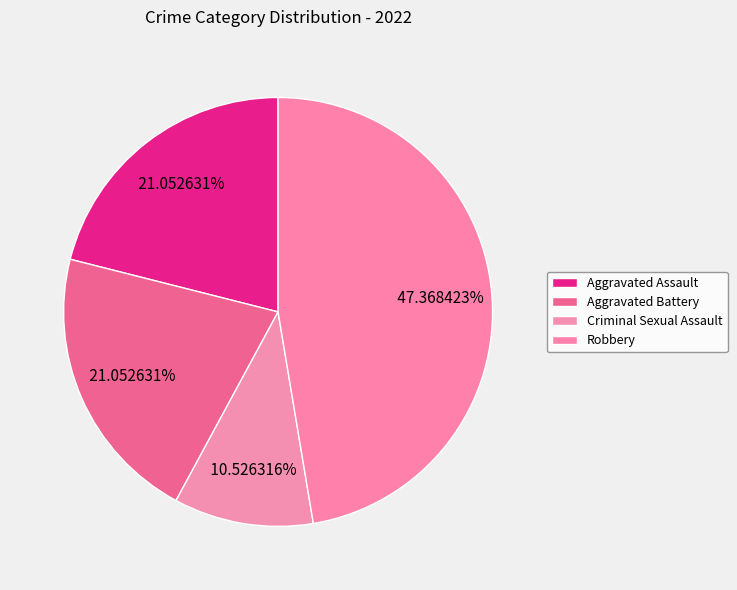

To the nearest percent, what percentage of the pie is Criminal Sexual Assault?

11%